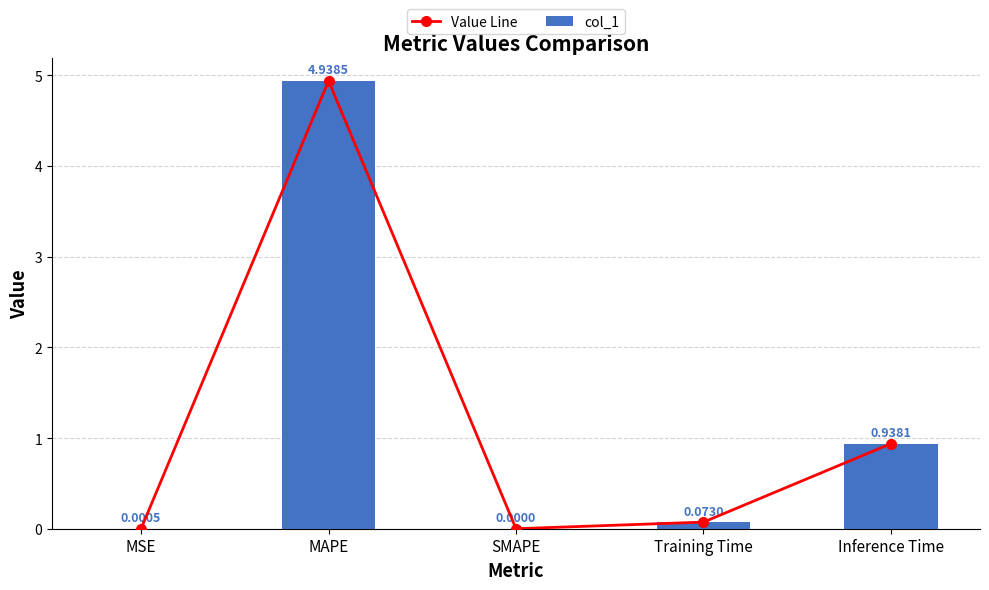

Which has a higher value, MSE or SMAPE?

MSE